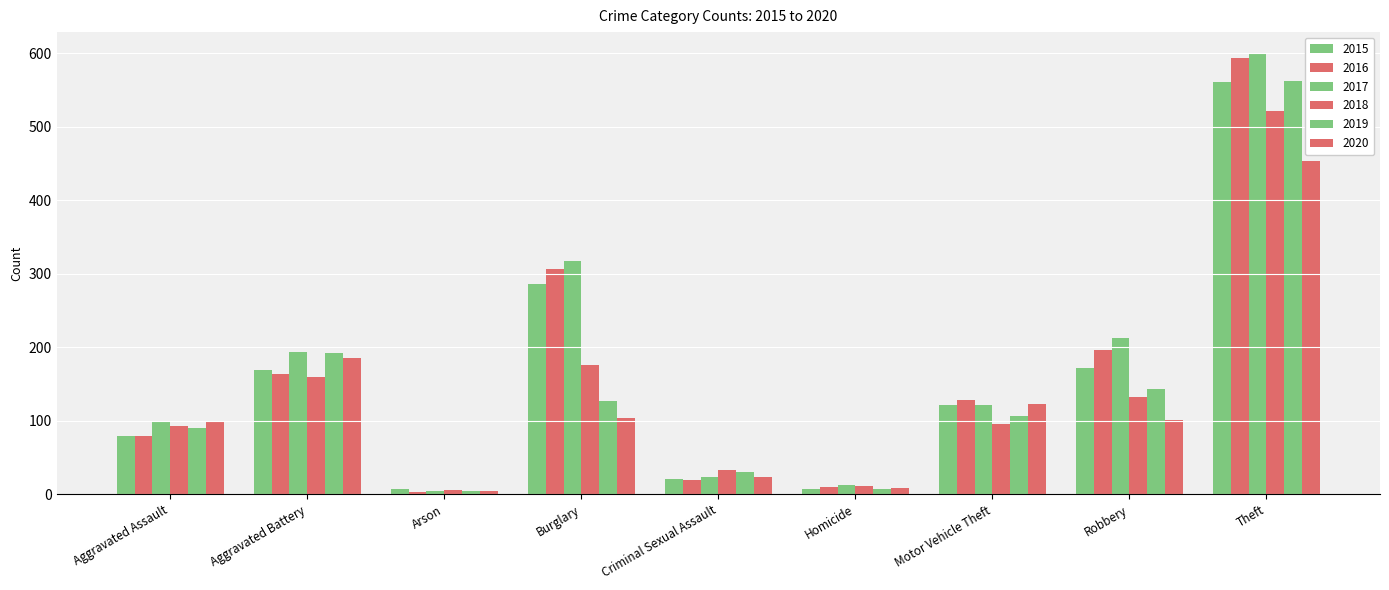

How many bars are there in each group?

6